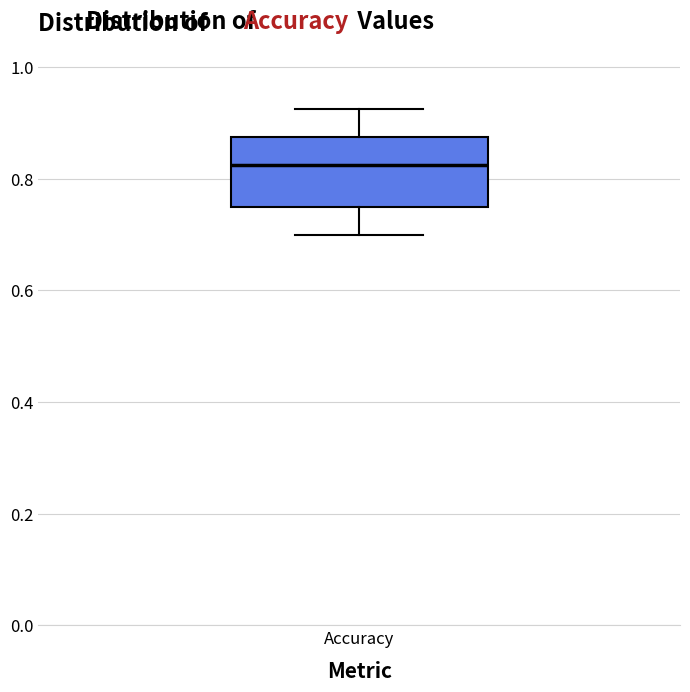

Transcribe this box plot: give where the median line is, the range the box spans, and where the two whiskers end, as read against the y-axis. The values are not printed on the chart, so give them approximately, as read against the axis.

median 0.82, box 0.76 to 0.88, whiskers 0.70 to 0.92